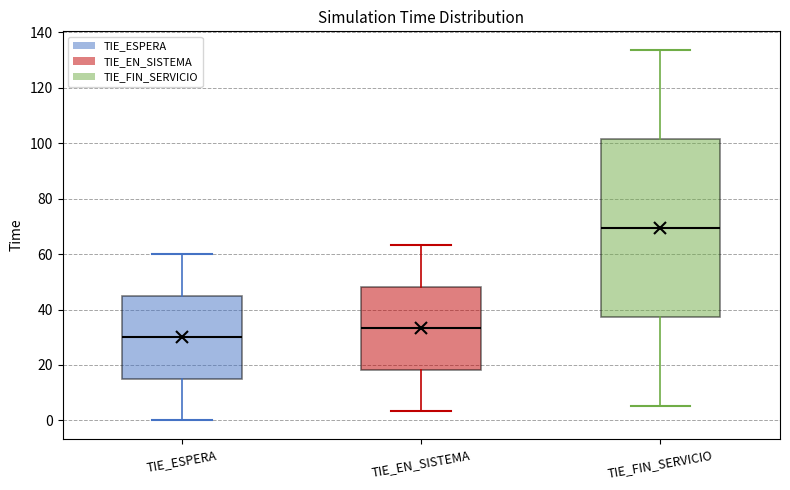

Where is the upper edge of the box for TIE_FIN_SERVICIO on the y-axis? The values are not printed on the chart, so give them approximately, as read against the axis.

102